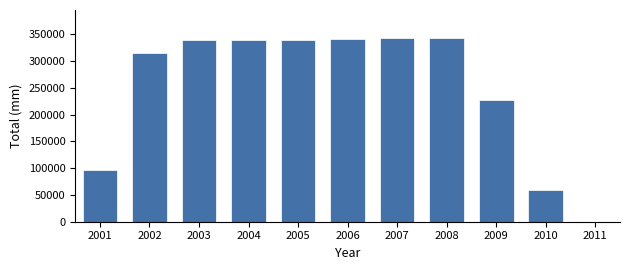

What is the greatest value displayed?

344087.4